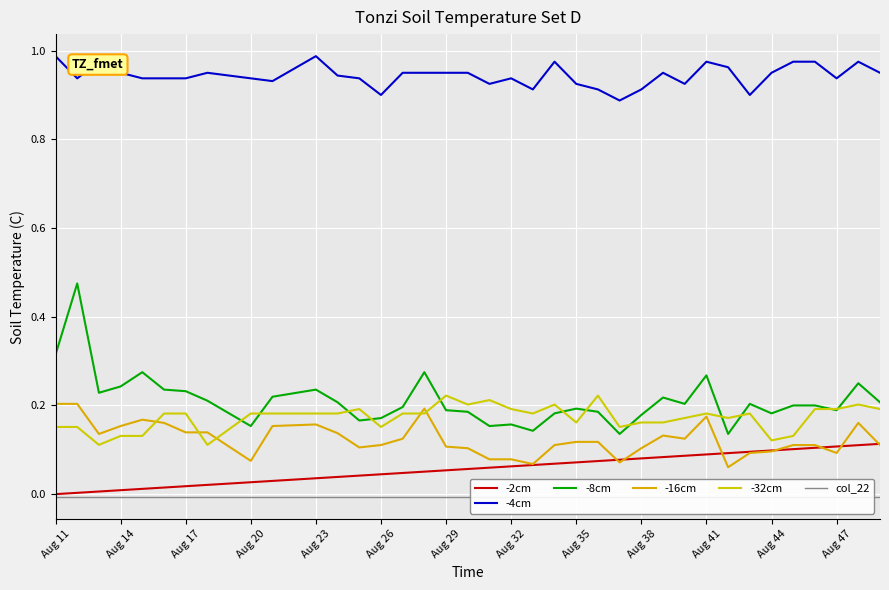

At Aug 26, list the series in order from smallest to largest.

col_22, -2cm, -16cm, -32cm, -8cm, -4cm